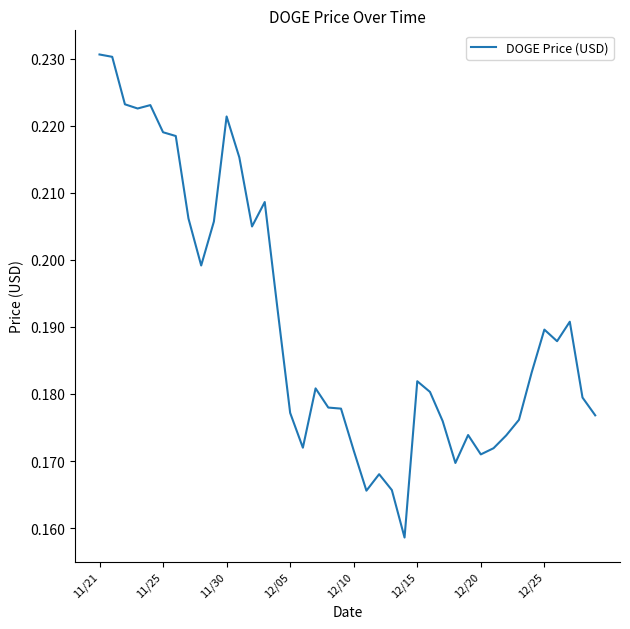

Count the values in the range 0 to 1.

40